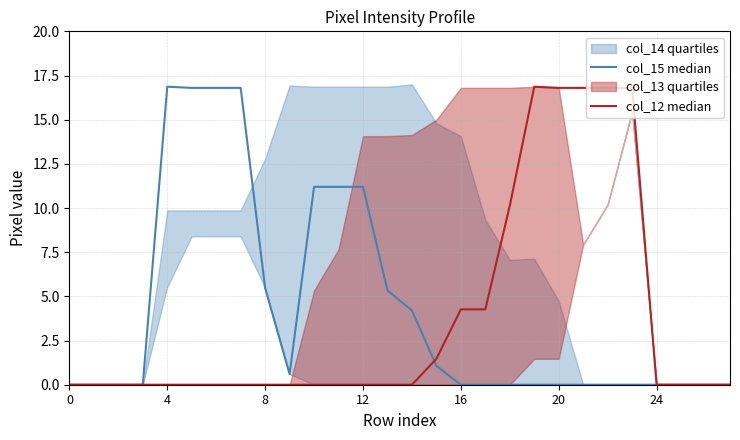

How many interior local peaks does the col_12 median series have?

1